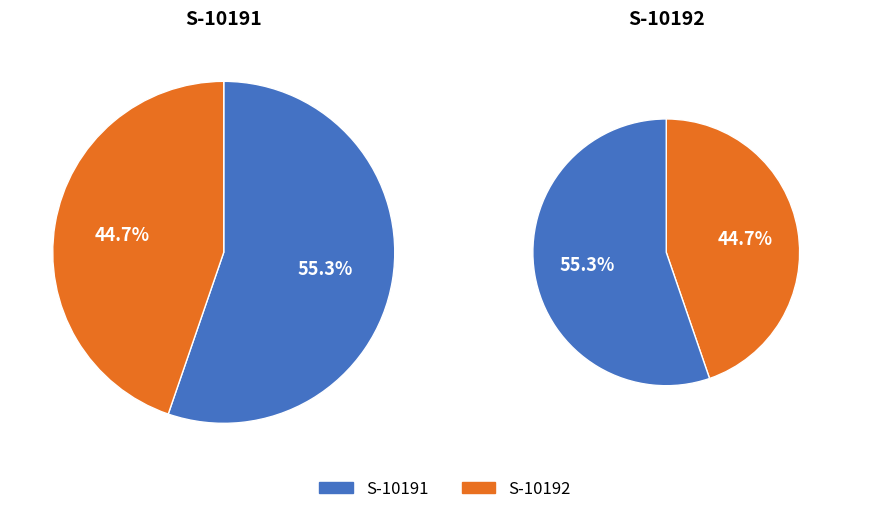

To the nearest percent, what portion does S-10192 represent?

45%